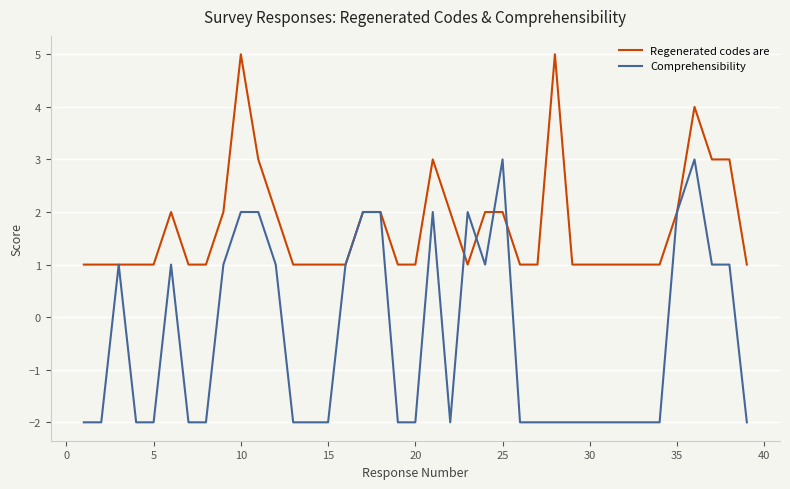

What is the greatest value displayed?

5